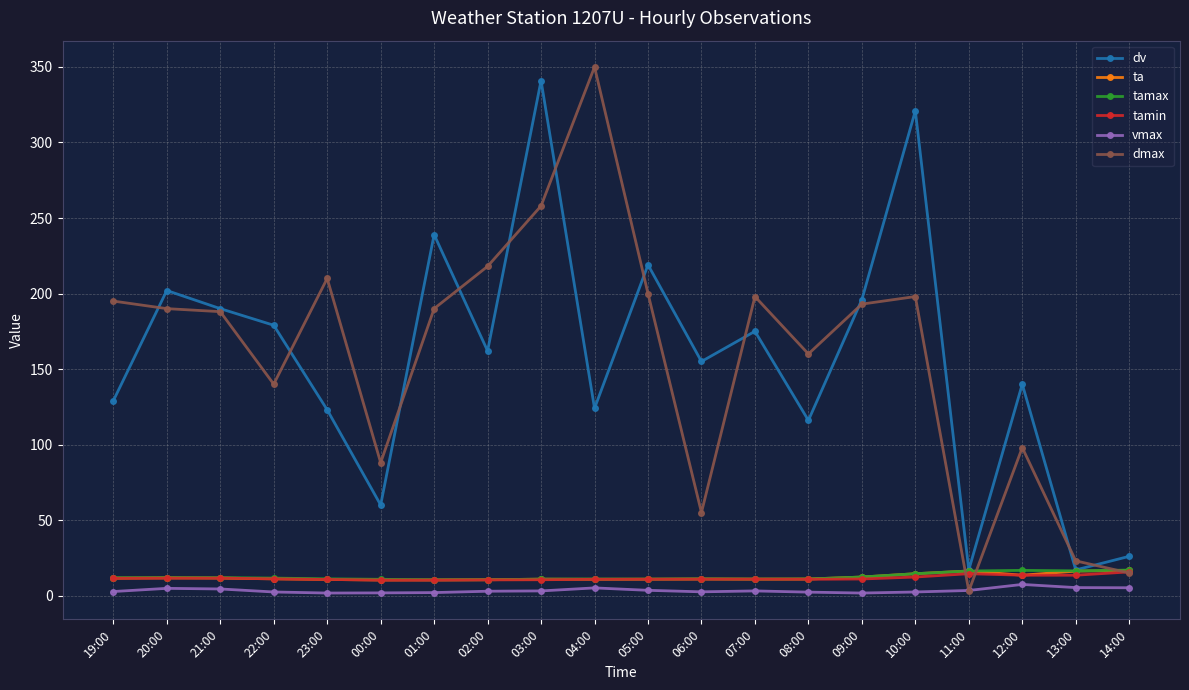

What is the sum of all dmax values?

3170.0